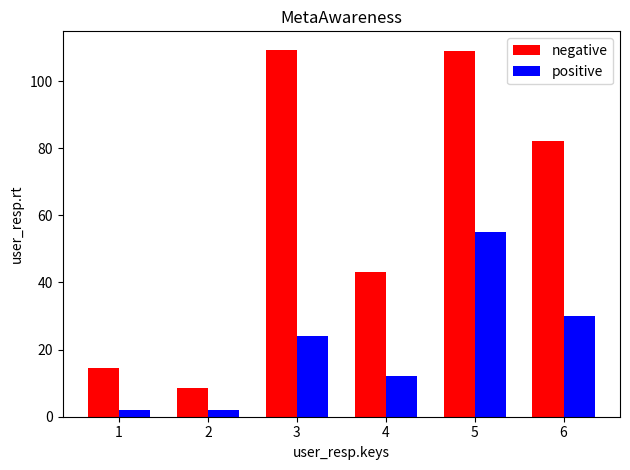

Rank the series at 4 from lowest to highest value.

positive, negative